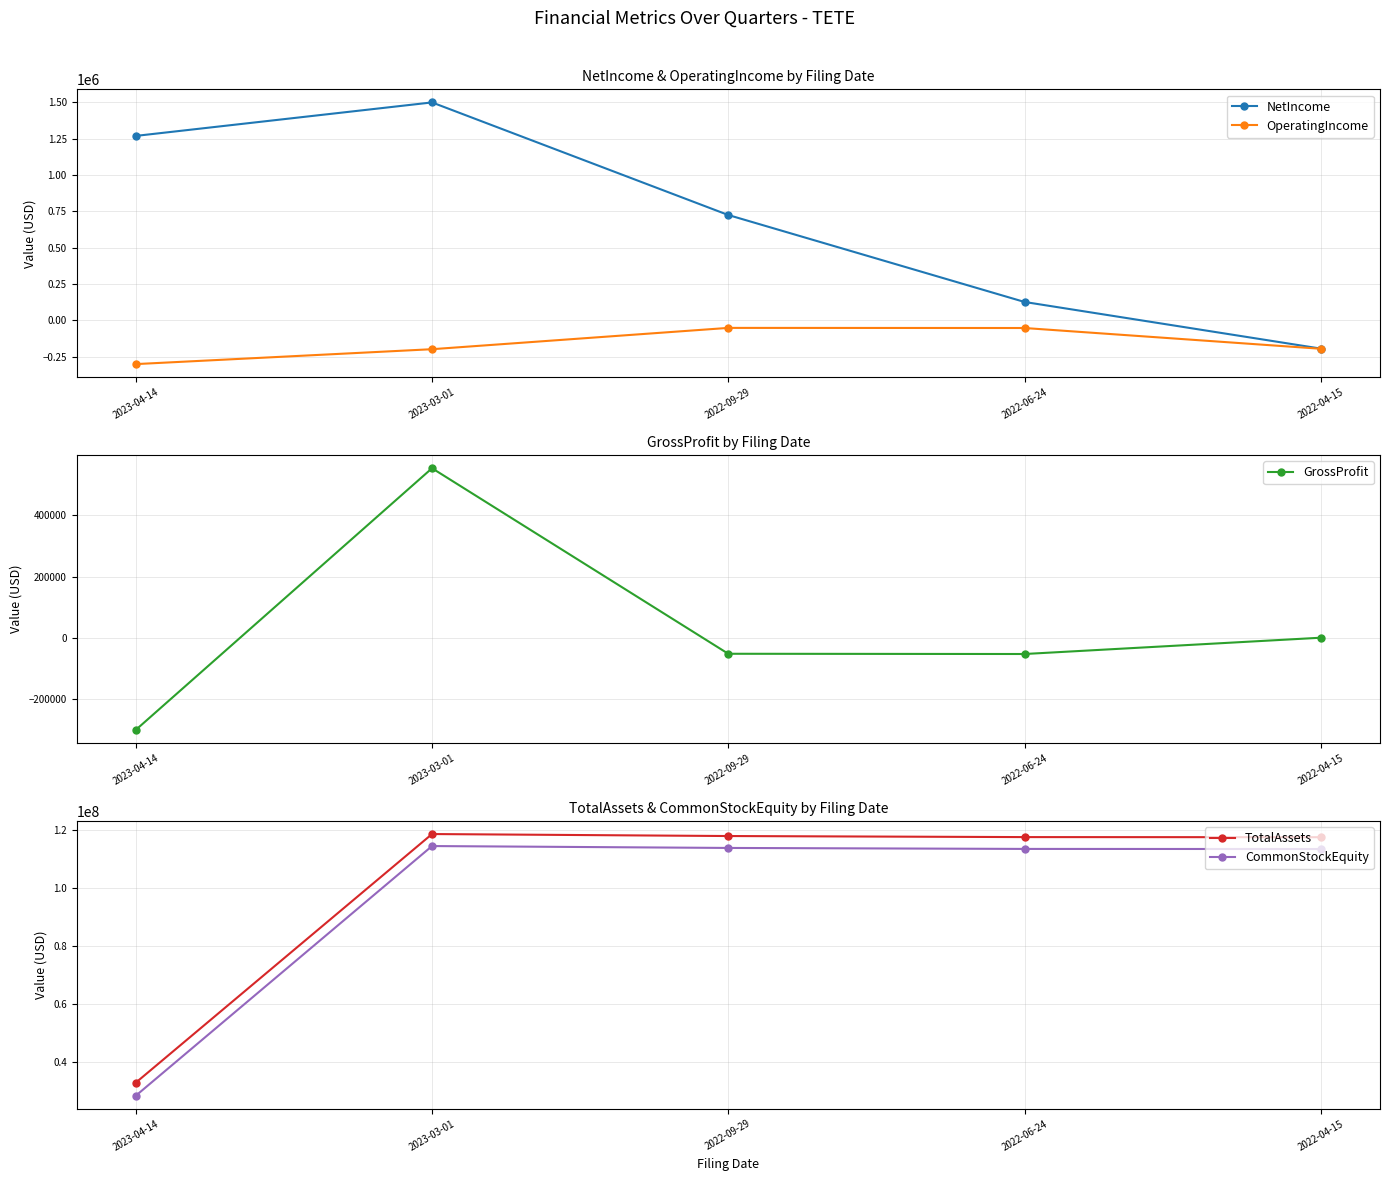

True or false: OperatingIncome has more than 0 interior local peaks.

True